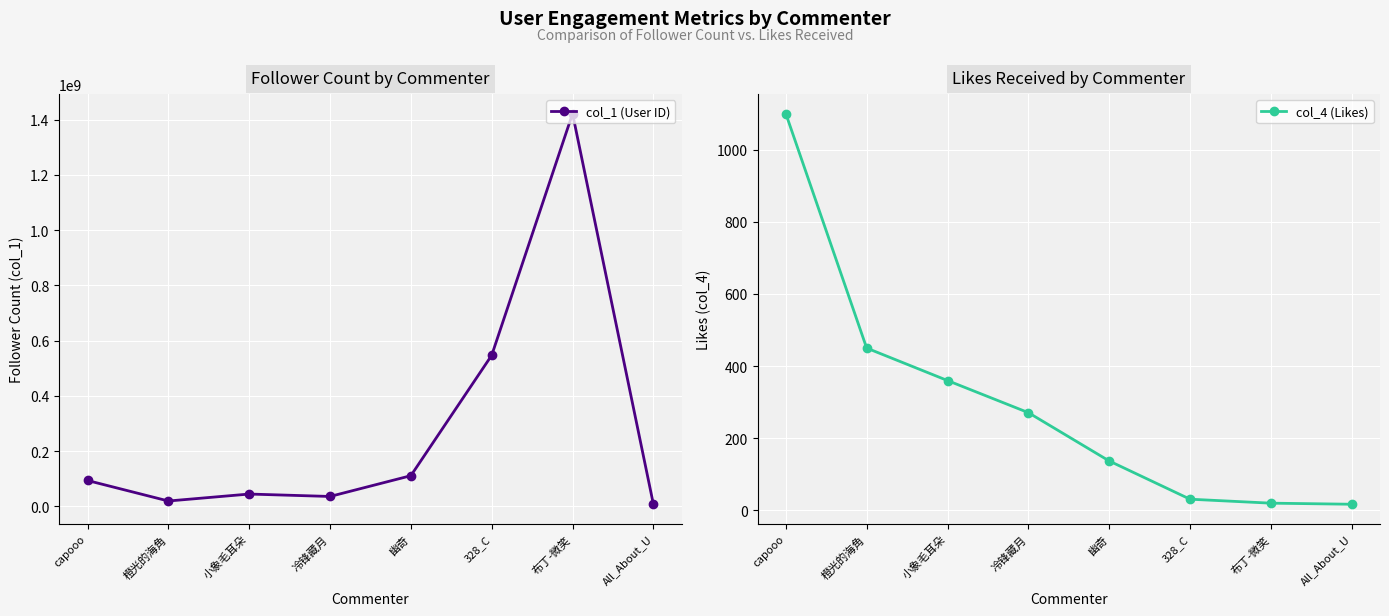

Rank the series by their maximum value, from lowest to highest.

col_4 (Likes), col_1 (User ID)